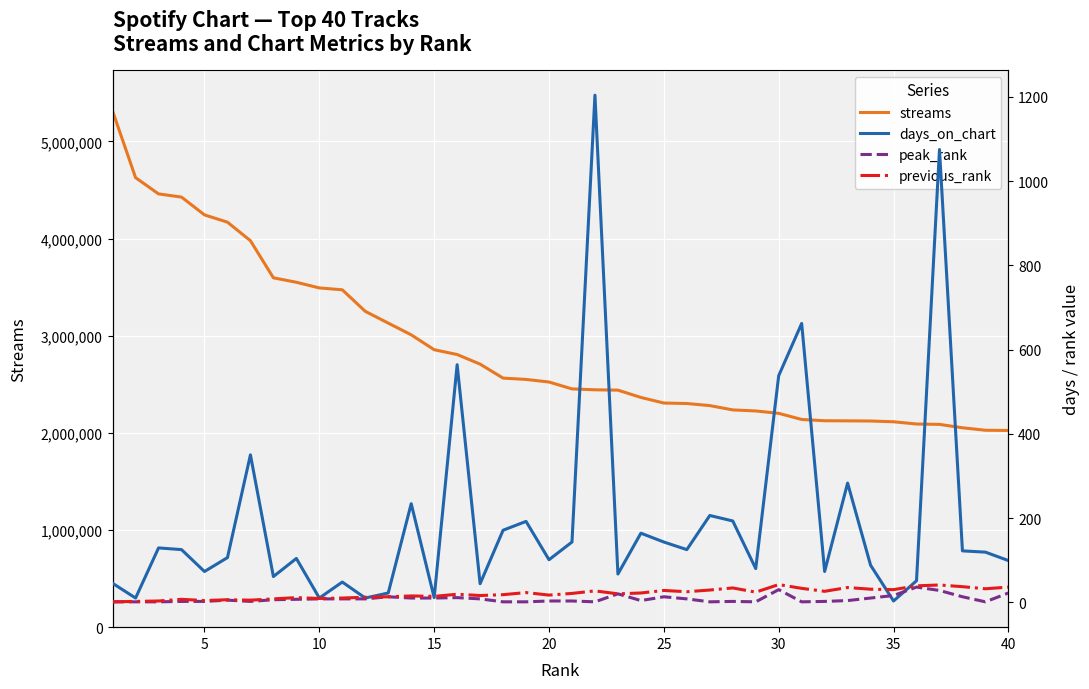

At how many categories does at least one series exceed 573862?

40